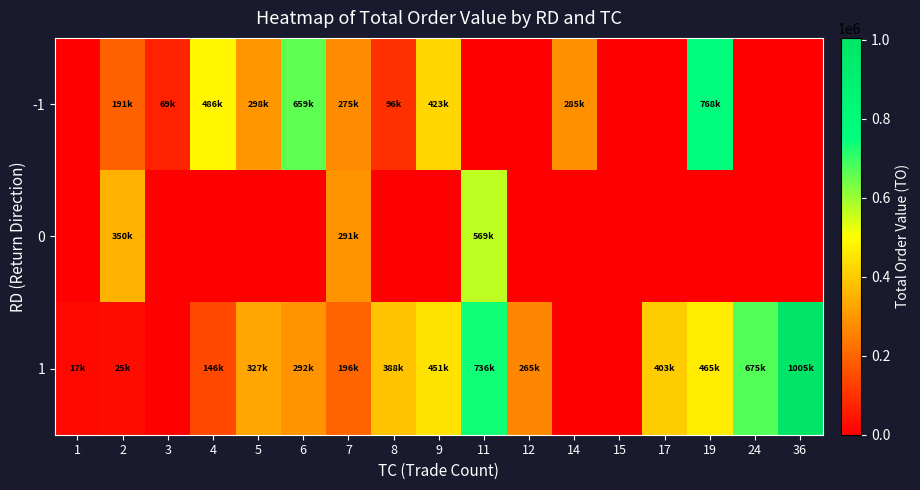

Reading left to right, extract all data points from this chart.

-1: 1=0	2=191800	3=69080	4=486050	5=298150	6=659690	7=275450	8=96330	9=423300	11=0	12=0	14=285490	15=0	17=0	19=768120	24=0	36=0
0: 1=0	2=350880	3=0	4=0	5=0	6=0	7=291000	8=0	9=0	11=569030	12=0	14=0	15=0	17=0	19=0	24=0	36=0
1: 1=17200	2=25500	3=0	4=146880	5=327340	6=292980	7=196750	8=388020	9=451230	11=736490	12=265350	14=0	15=0	17=403810	19=465250	24=675060	36=1005060